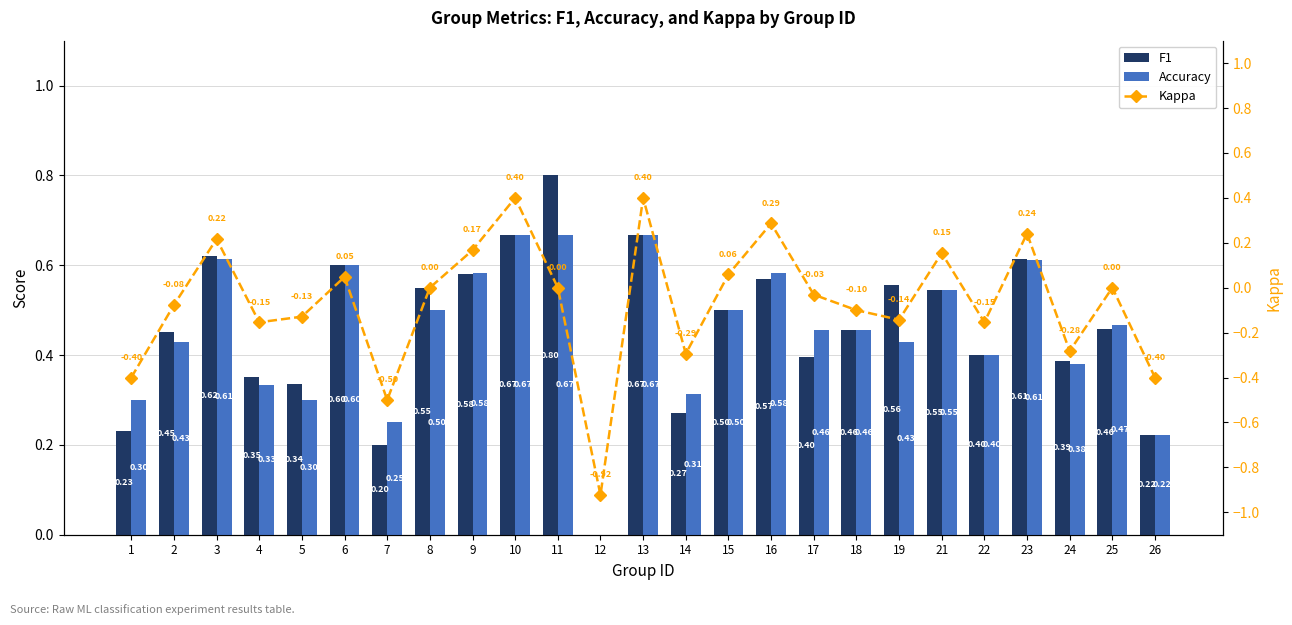

At which label is Kappa closest to 0?

8